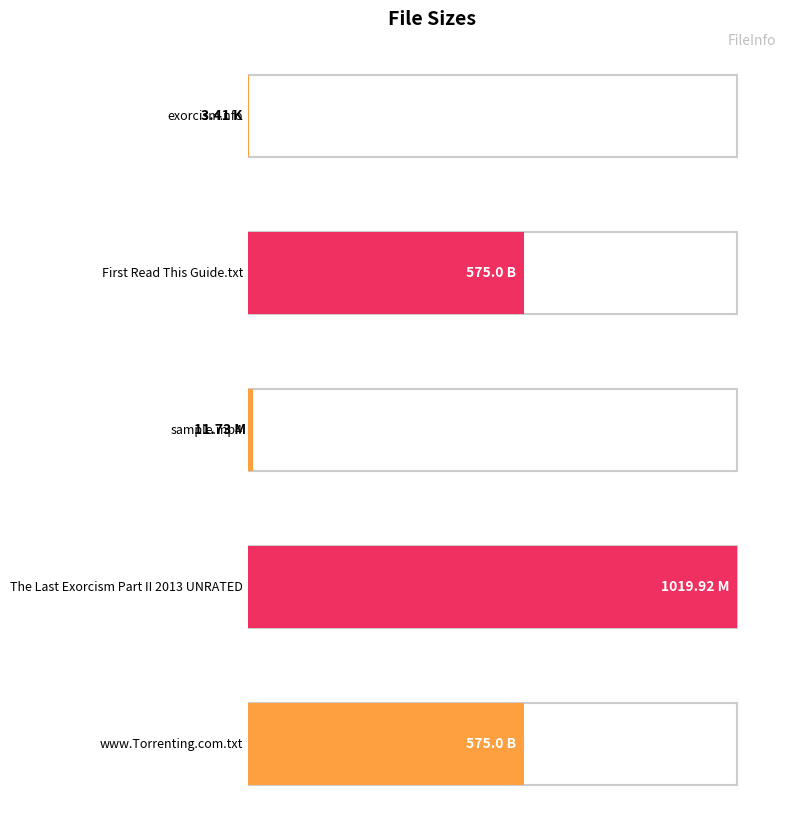

What position from the left is www.Torrenting.com.txt?

5